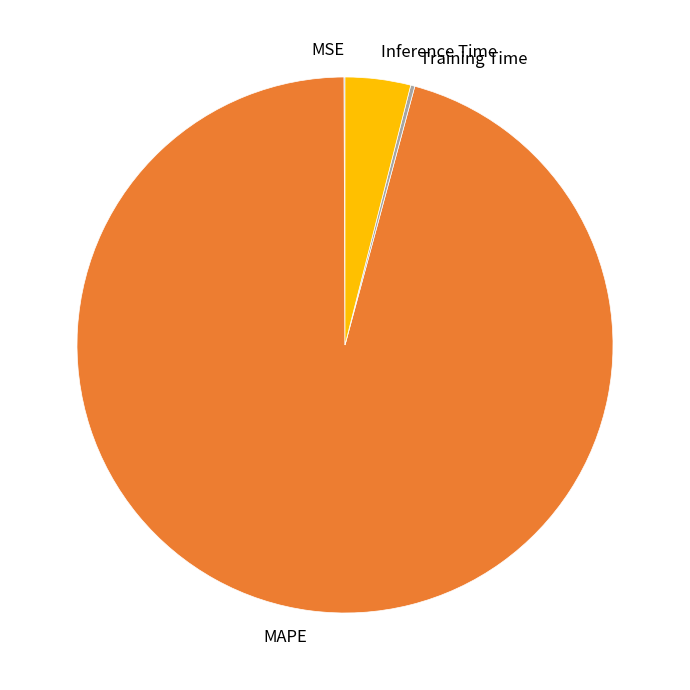

What is the largest slice in the pie chart?

MAPE